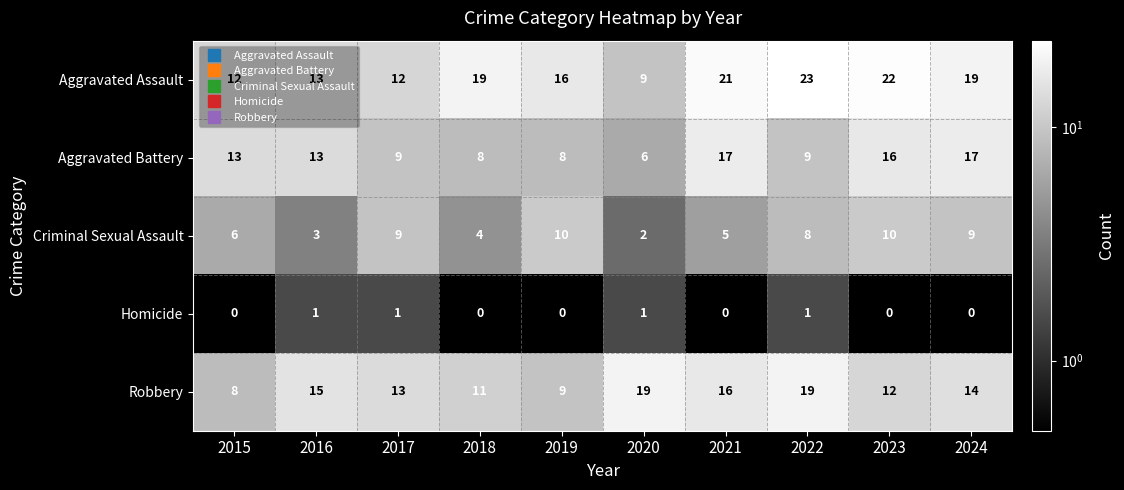

What is the greatest value displayed?

23